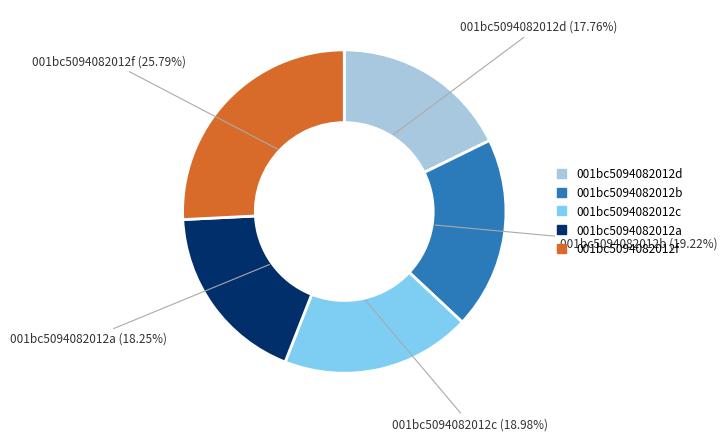

To the nearest percent, what is the difference between the largest and smallest slice percentages?

8%